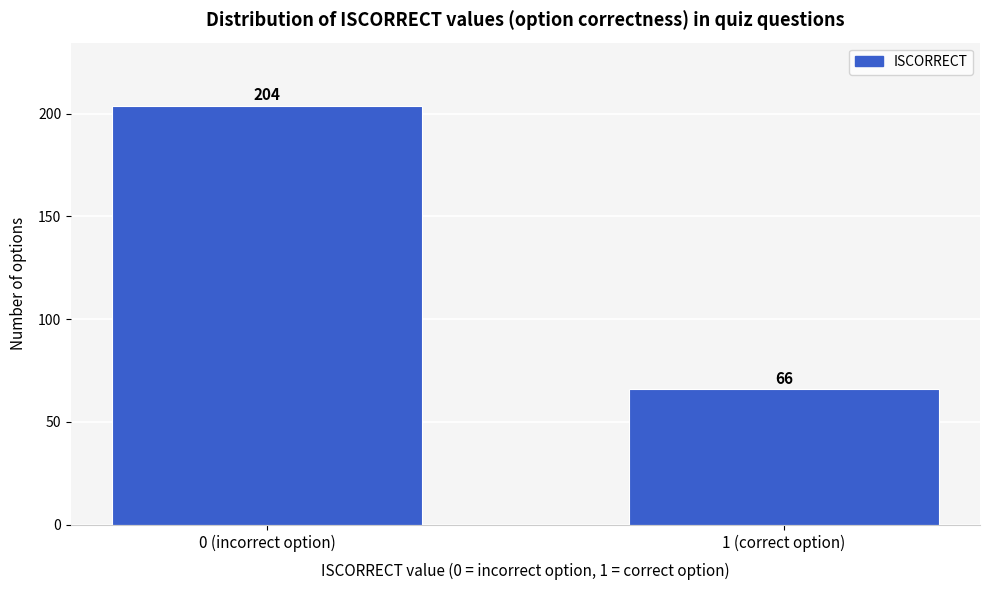

Reading left to right, list all the values displayed in this chart.

0 (incorrect option)=204	1 (correct option)=66